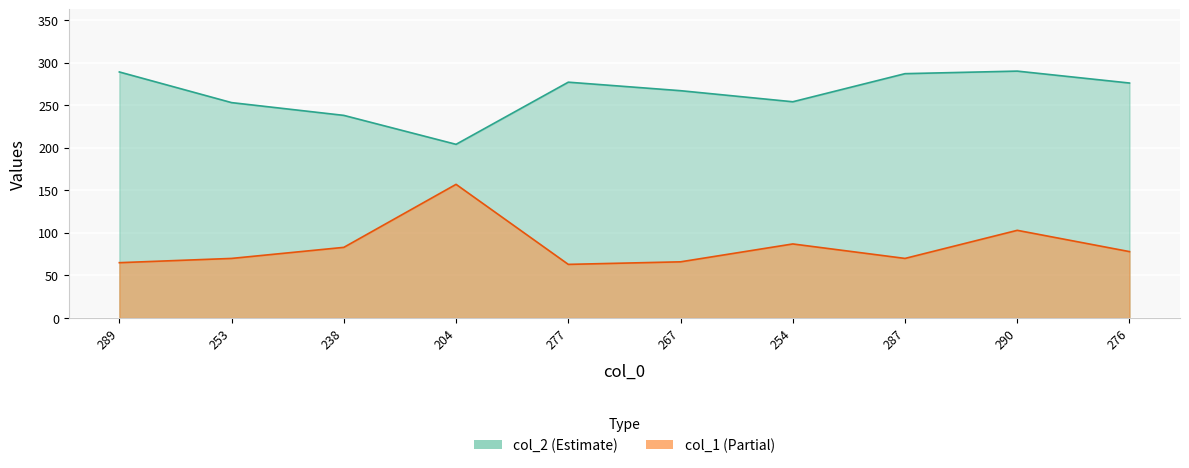

At 254, list the series in order from largest to smallest.

col_2, col_1